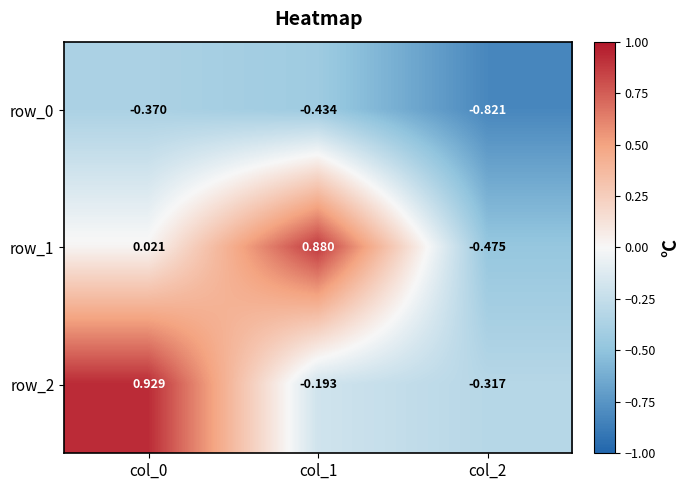

Is the value of row_1 at col_1 greater than the value of row_0 at col_1?

Yes